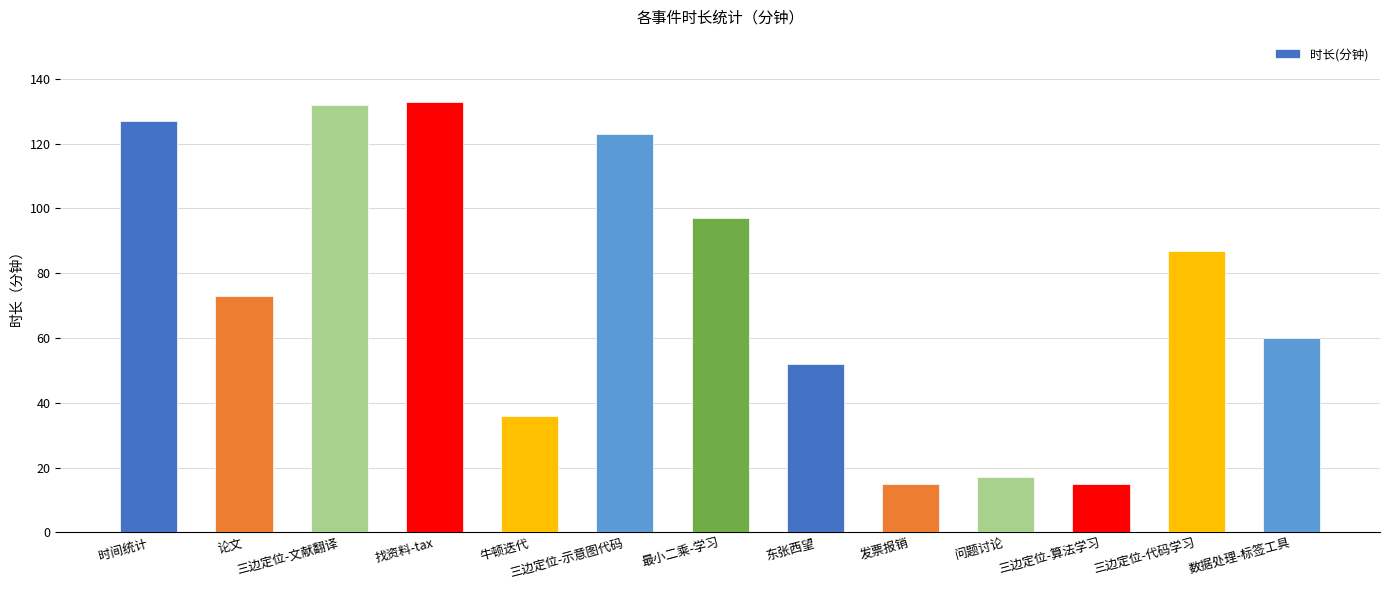

Does the chart contain any negative values?

No